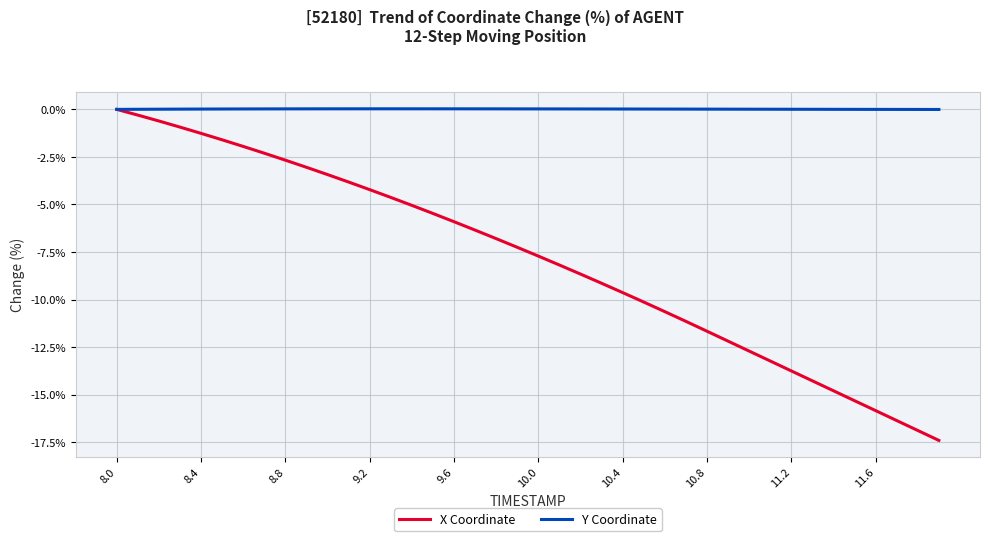

Which series has the largest total across all categories?

Y Coordinate